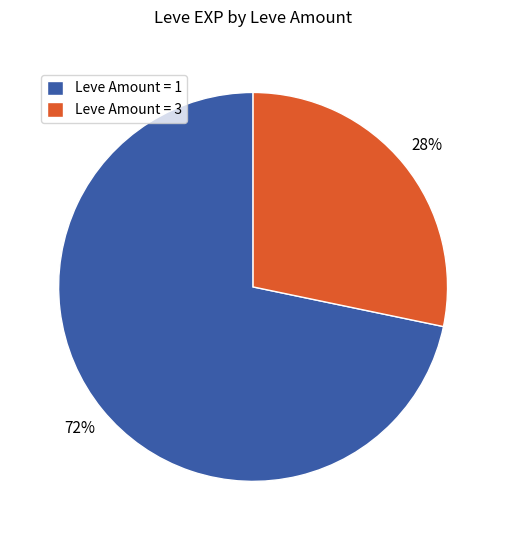

Which slice is the largest?

Leve Amount = 1